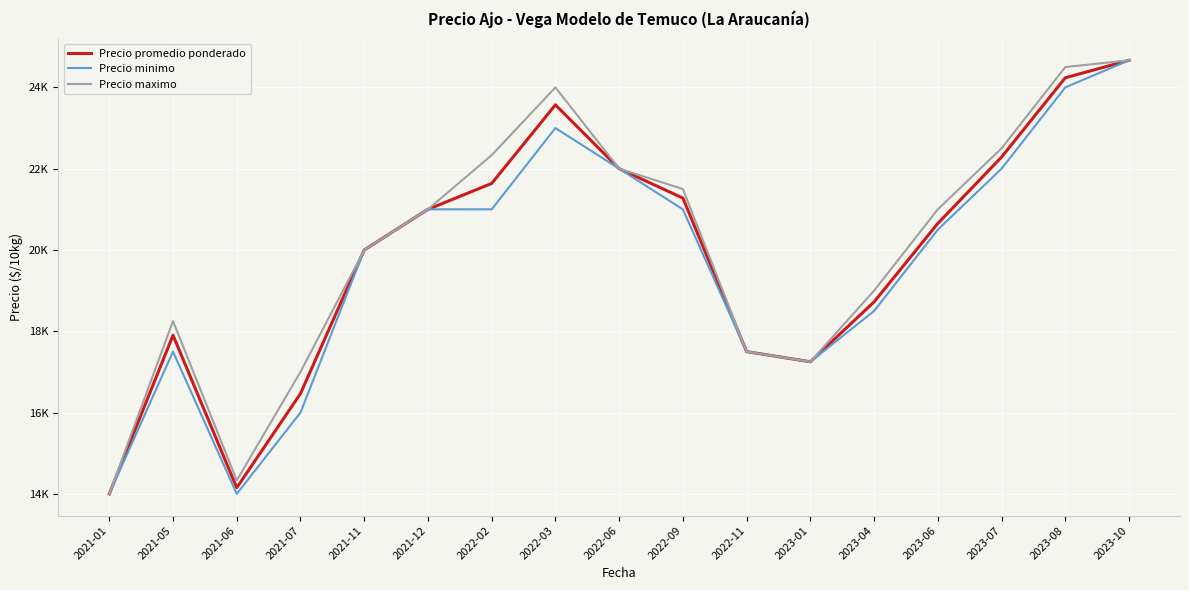

Which category has the highest value in the Precio maximo series?

2023-10